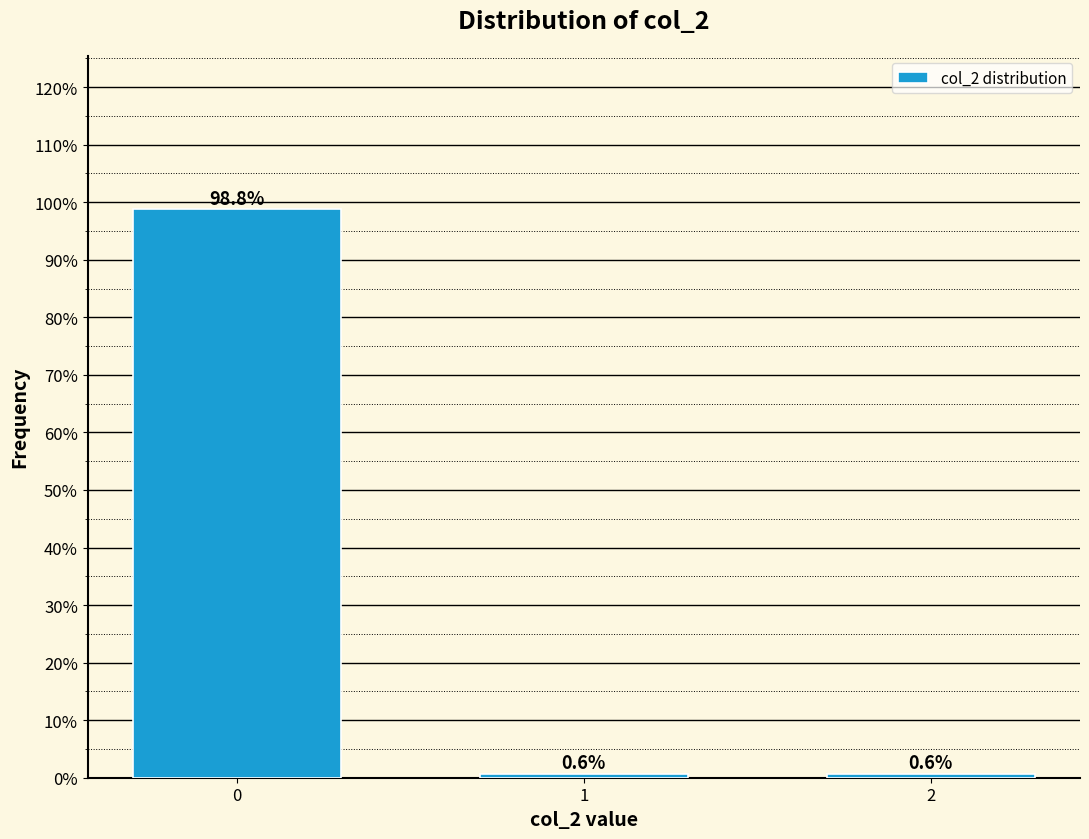

Reading left to right, what are all the values shown in this chart?

0=98.8	1=0.6	2=0.6